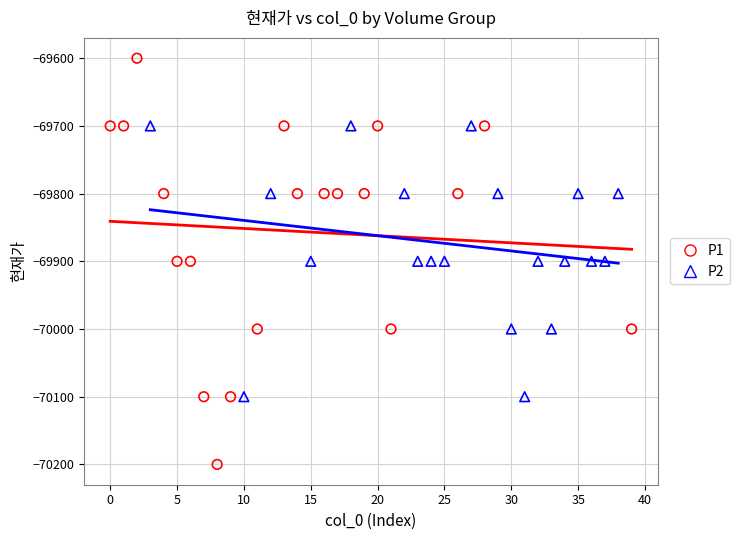

Which series reaches the maximum Y coordinate?

P1